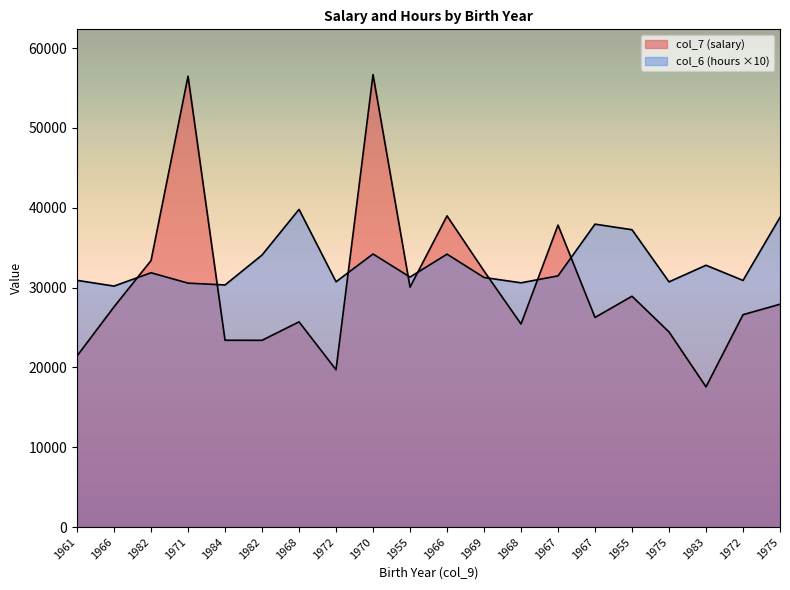

At which label does col_7 (salary) first exceed 27592?

1966